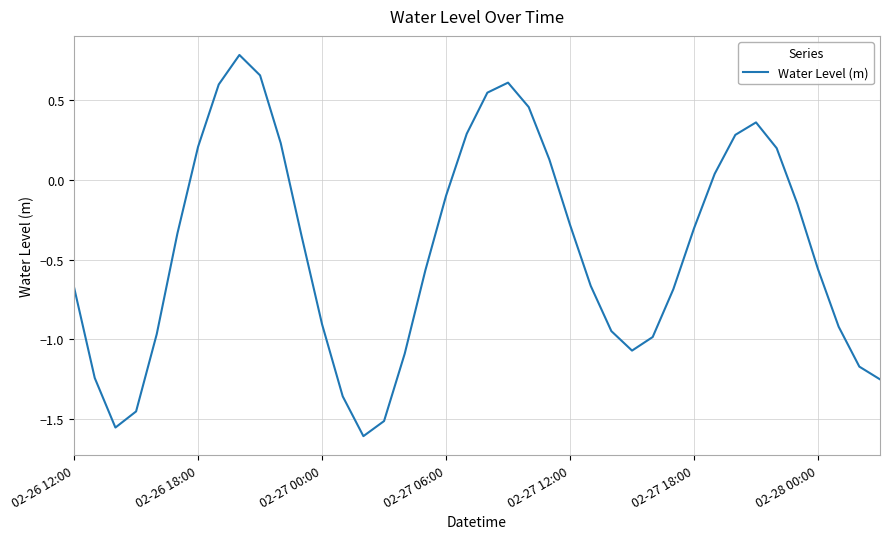

Is this an area chart (filled region under the line)?

No